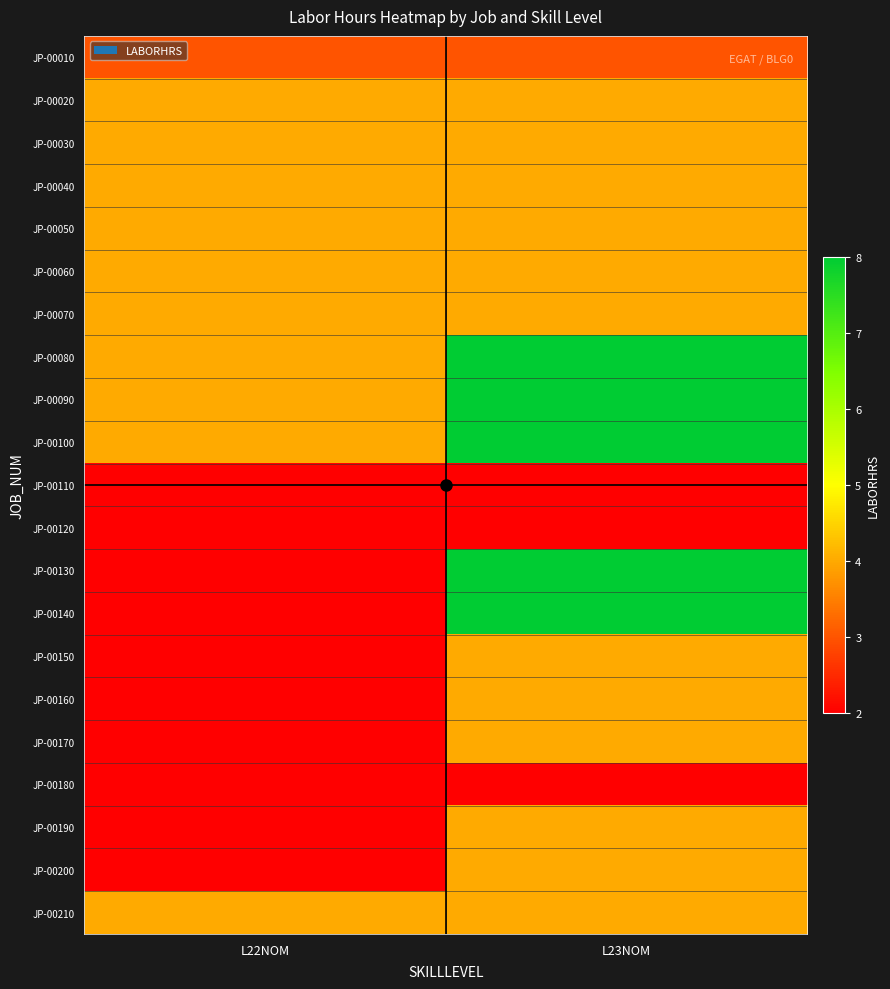

Reading right to left, what are all the values shown in this chart?

JP-00010: L23NOM=3	L22NOM=3
JP-00020: L23NOM=4	L22NOM=4
JP-00030: L23NOM=4	L22NOM=4
JP-00040: L23NOM=4	L22NOM=4
JP-00050: L23NOM=4	L22NOM=4
JP-00060: L23NOM=4	L22NOM=4
JP-00070: L23NOM=4	L22NOM=4
JP-00080: L23NOM=8	L22NOM=4
JP-00090: L23NOM=8	L22NOM=4
JP-00100: L23NOM=8	L22NOM=4
JP-00110: L23NOM=2	L22NOM=2
JP-00120: L23NOM=2	L22NOM=2
JP-00130: L23NOM=8	L22NOM=2
JP-00140: L23NOM=8	L22NOM=2
JP-00150: L23NOM=4	L22NOM=2
JP-00160: L23NOM=4	L22NOM=2
JP-00170: L23NOM=4	L22NOM=2
JP-00180: L23NOM=2	L22NOM=2
JP-00190: L23NOM=4	L22NOM=2
JP-00200: L23NOM=4	L22NOM=2
JP-00210: L23NOM=4	L22NOM=4